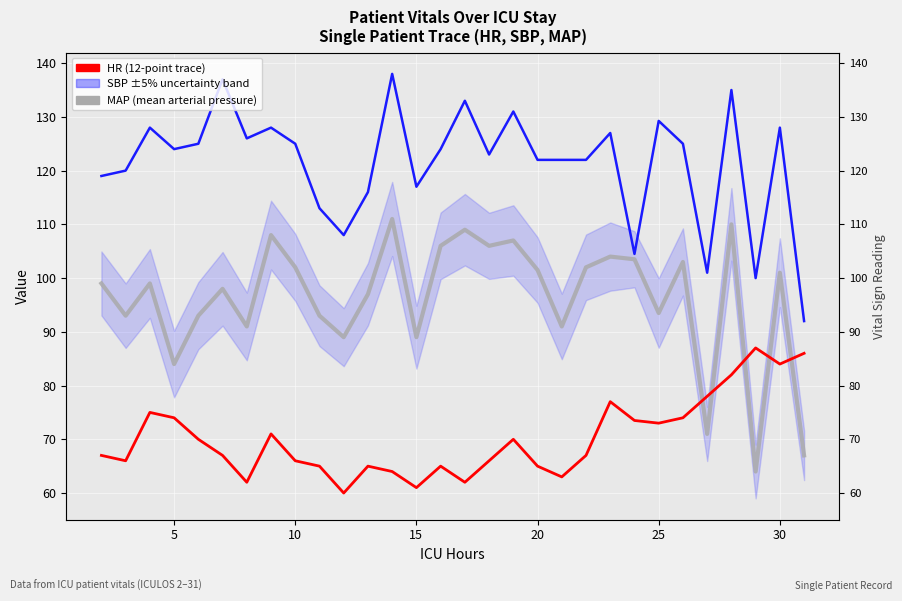

What is the value of the MAP (mean arterial pressure) point at the 28th from the left?

64.0